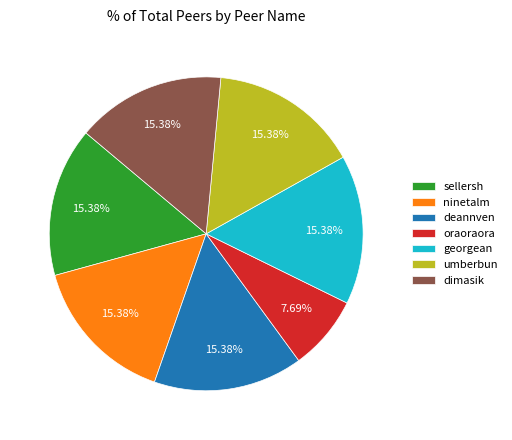

Does any single category account for the majority?

No